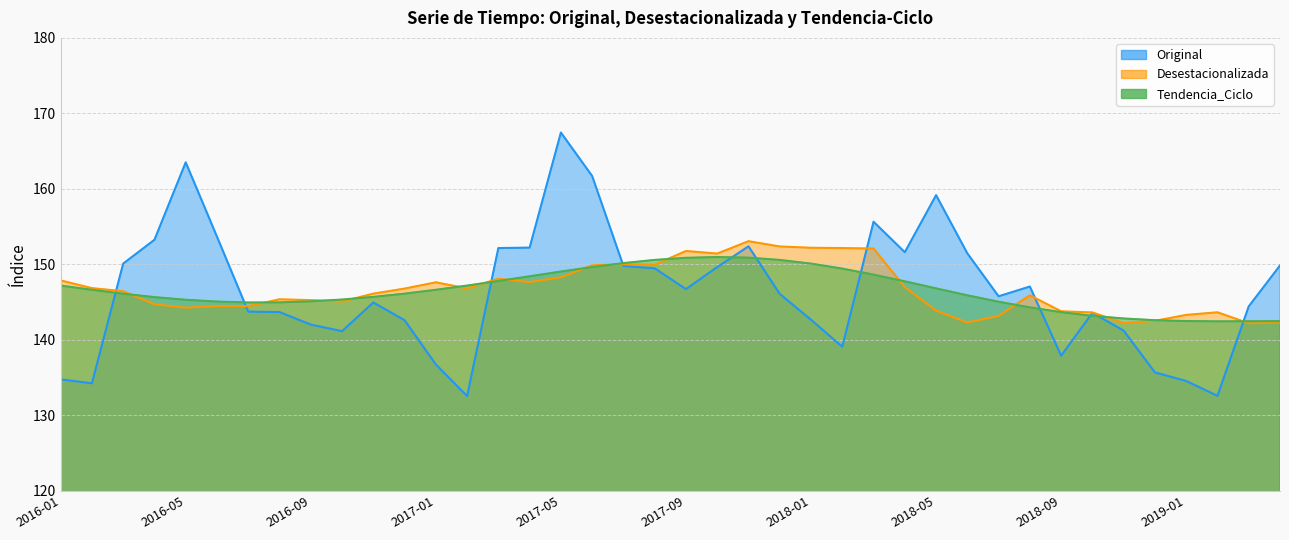

What is the lowest value of the Desestacionalizada series?

142.2